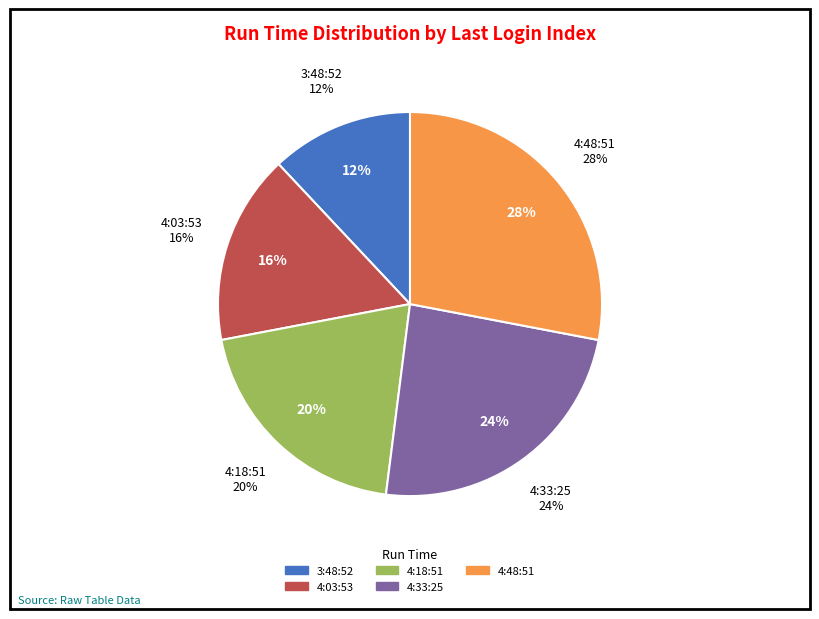

Which category has the smallest portion of the pie?

3:48:52